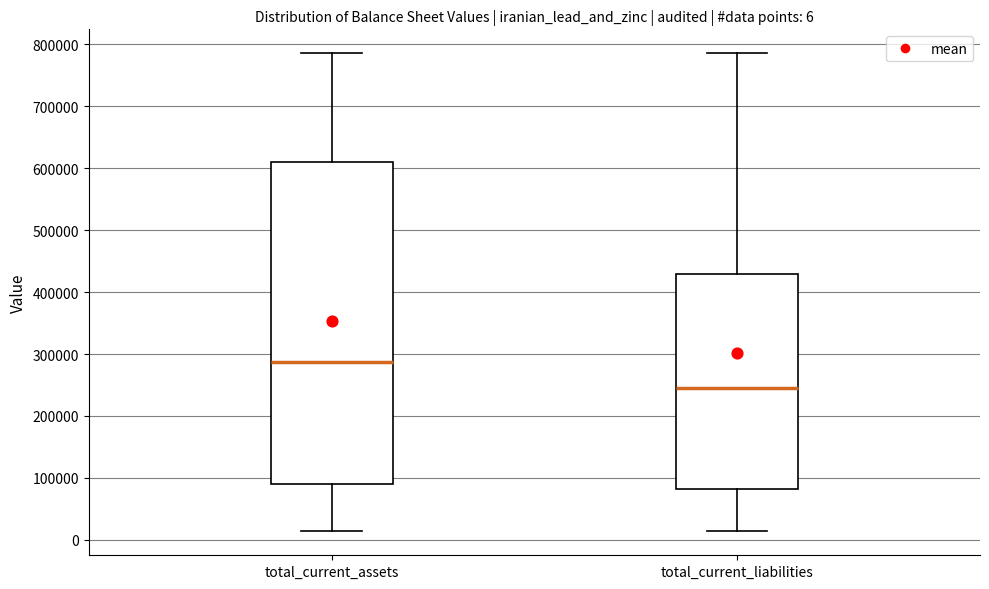

Which box's median line is the lowest?

total_current_liabilities